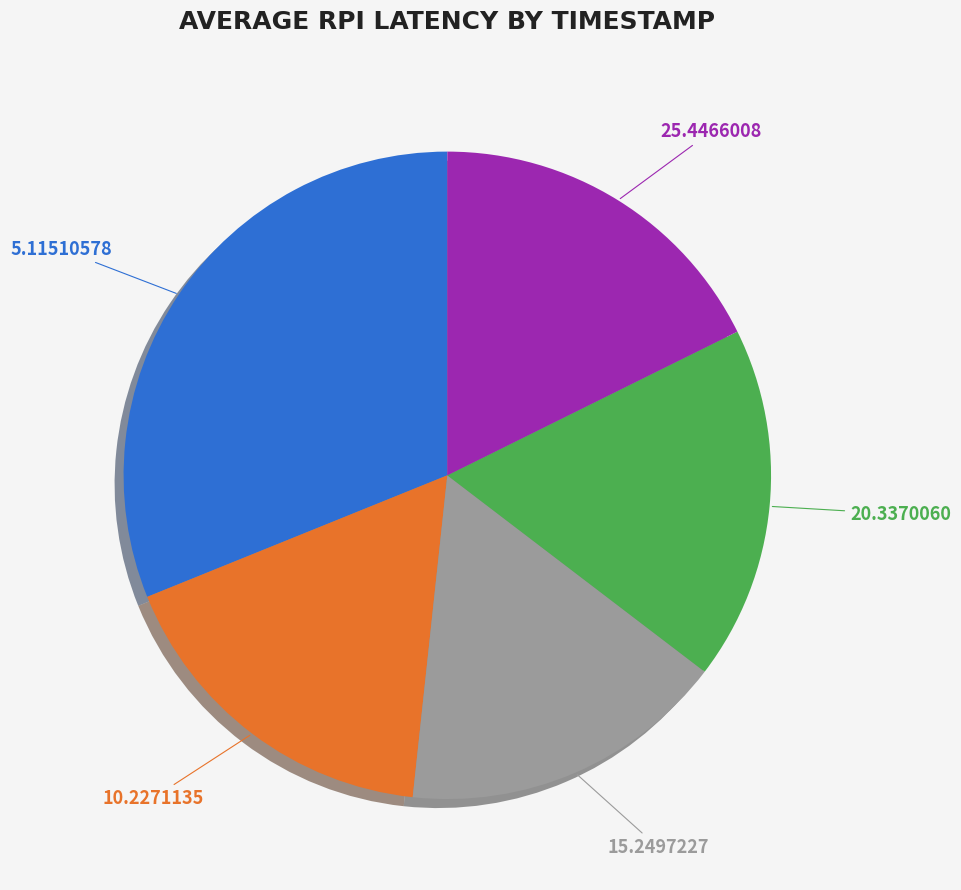

Is there a majority slice in this chart?

No